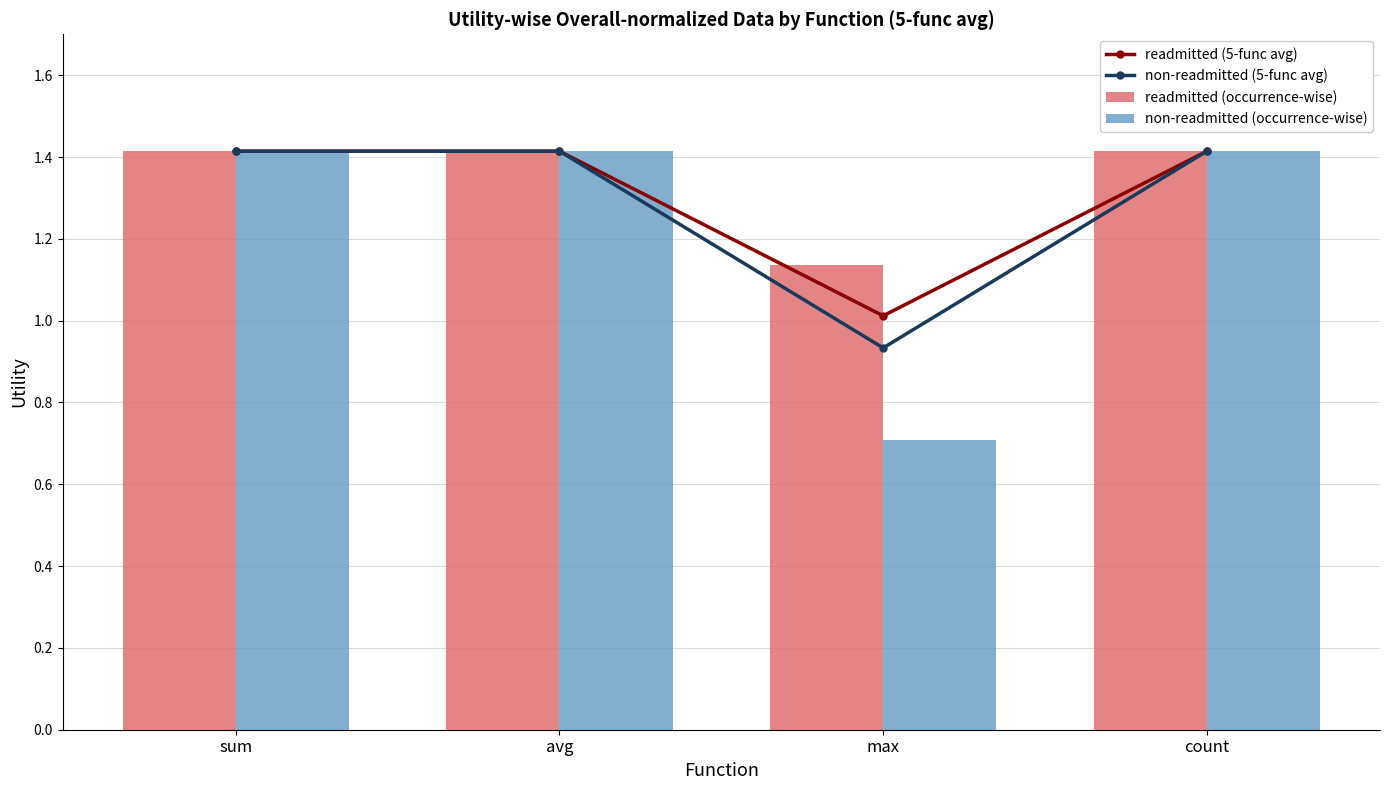

What is the average value of the readmitted (5-func avg) series?

1.3